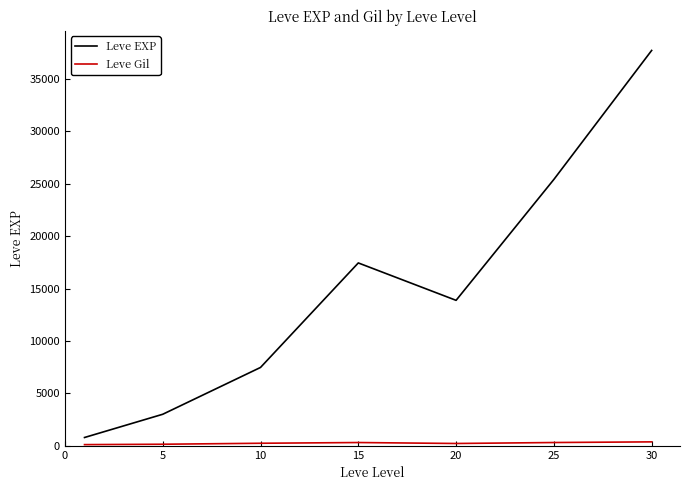

Does the chart display data point markers on the line(s)?

No